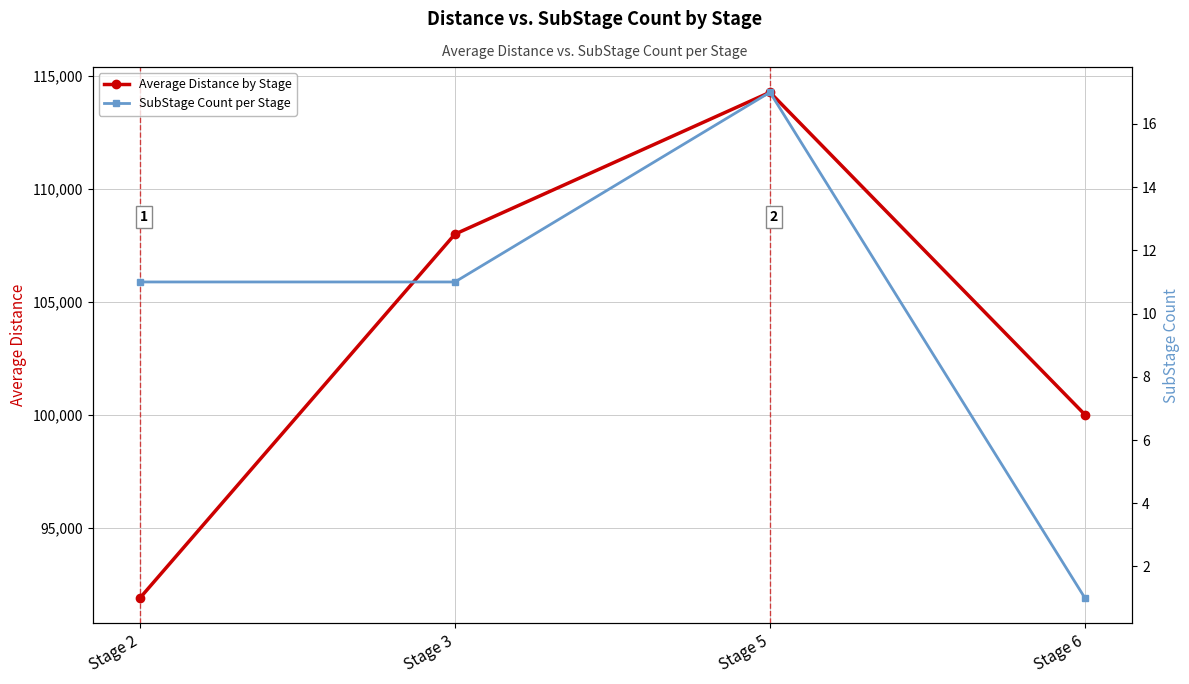

Is it true that SubStage Count per Stage equals 1.0 at Stage 6?

True